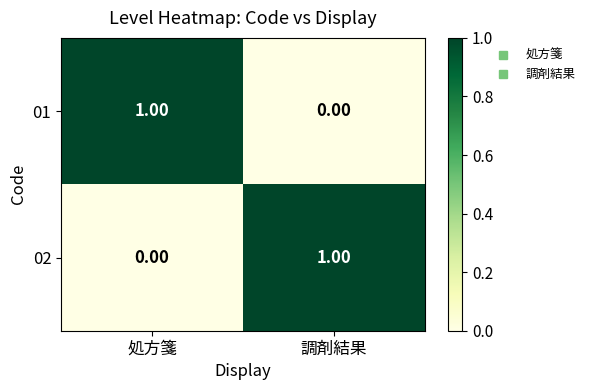

At 調剤結果, list the series in order from largest to smallest.

02, 01